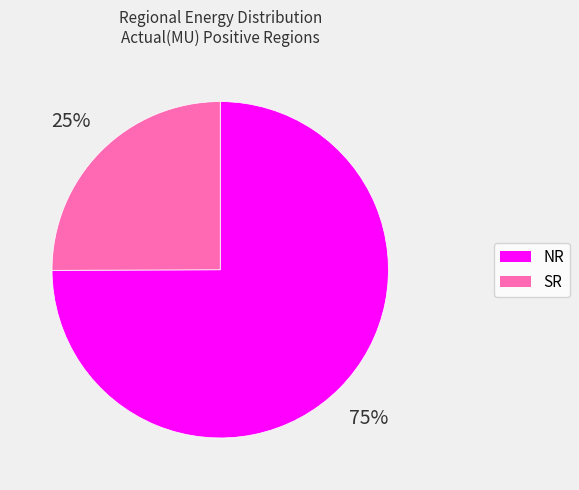

Which category has the smallest portion of the pie?

SR